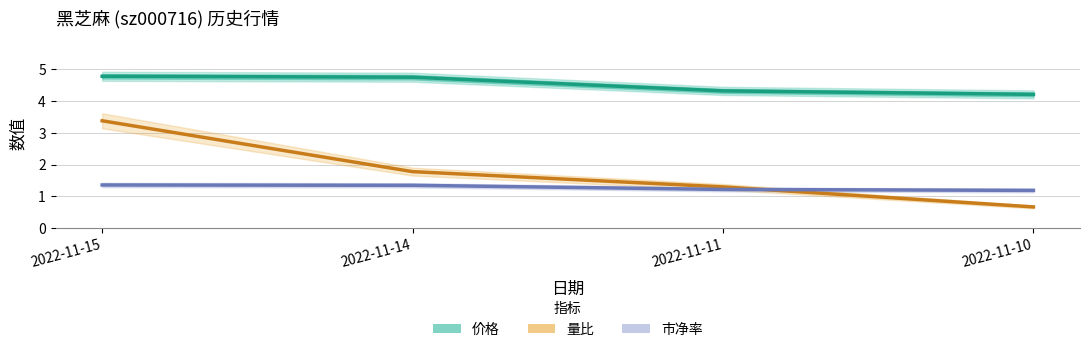

Where is 市净率 nearest to the value 1?

2022-11-10